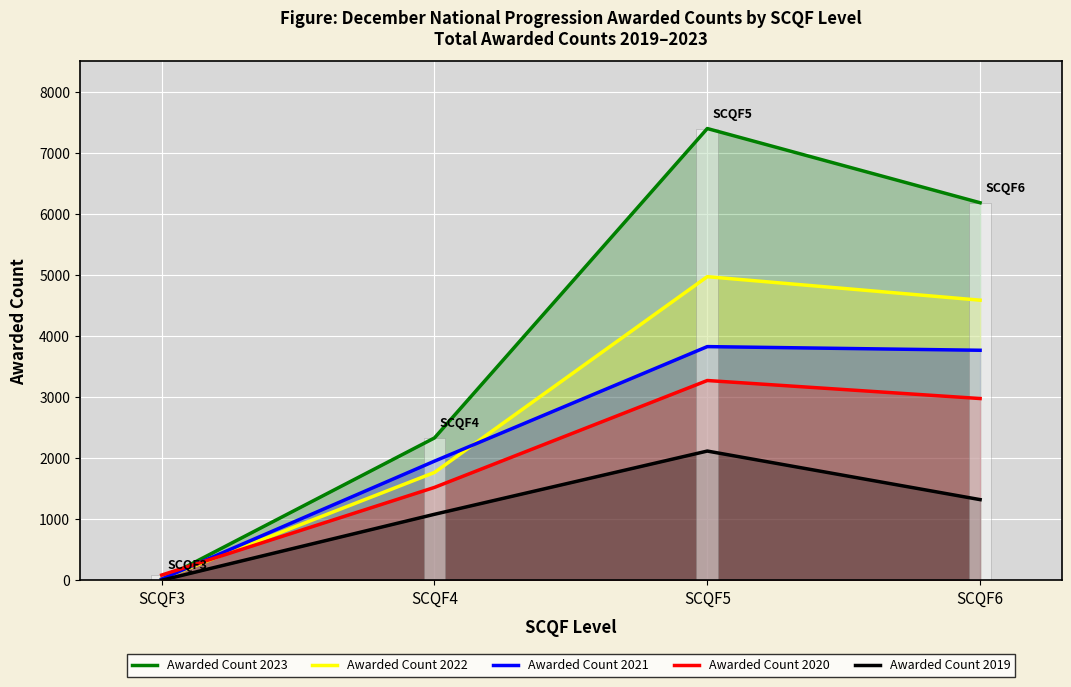

The Awarded Count 2021 series shows 20 at SCQF3. True or false?

True